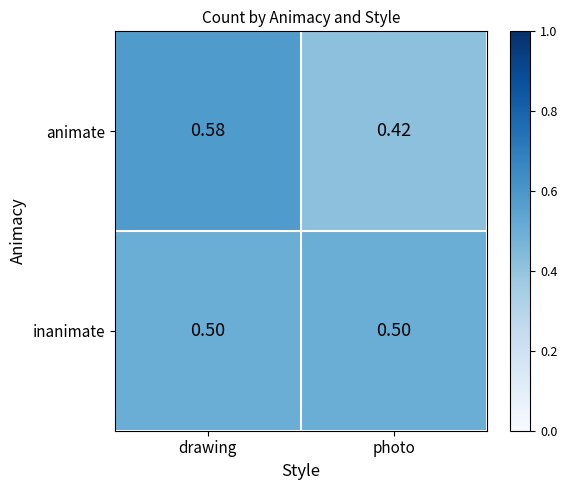

At which category is the sum across all series the highest?

drawing